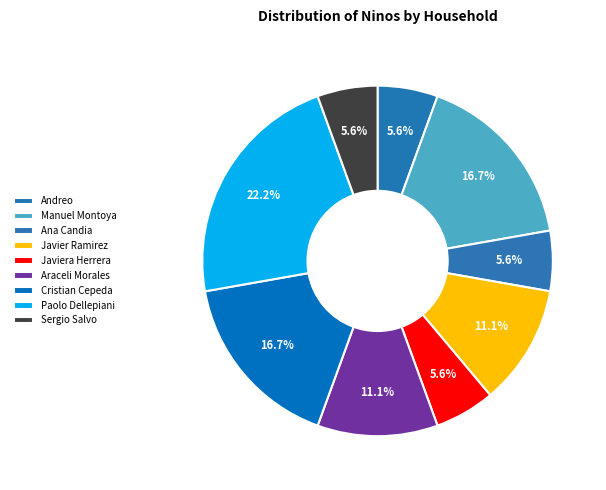

Is Javier Ramirez the majority of the pie?

No